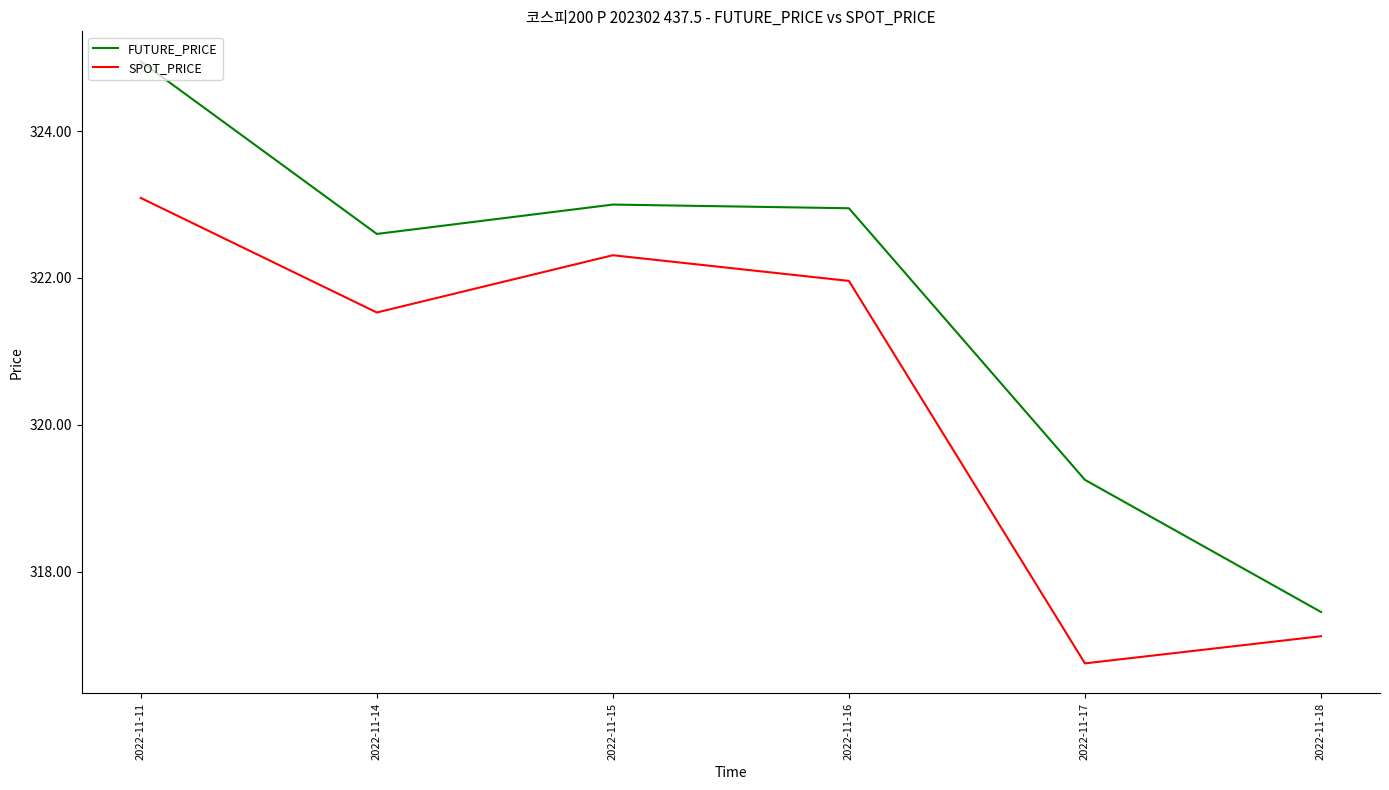

At 2022-11-15, list the series in order from largest to smallest.

FUTURE_PRICE, SPOT_PRICE